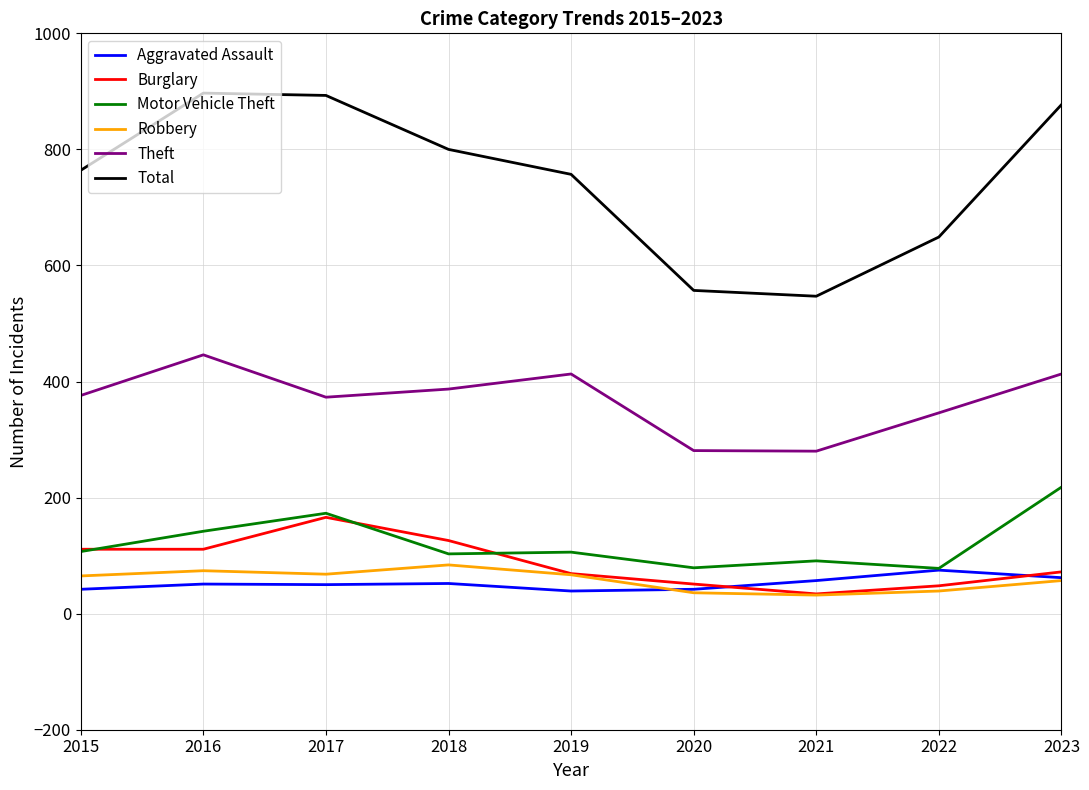

Count the number of data series in this chart.

6